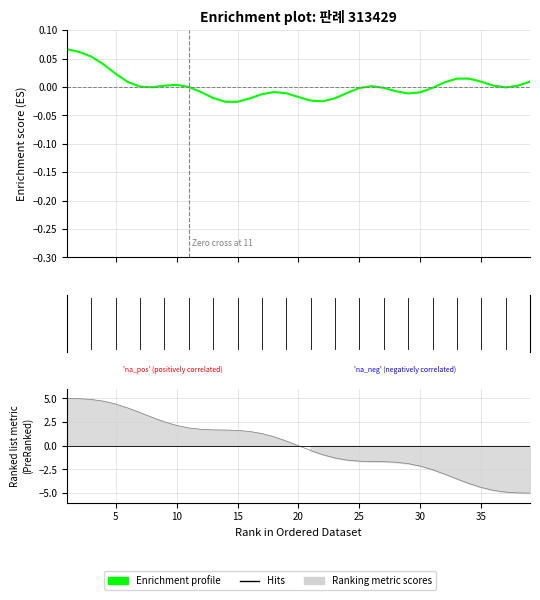

The value at 21 is -0.8. True or false?

False